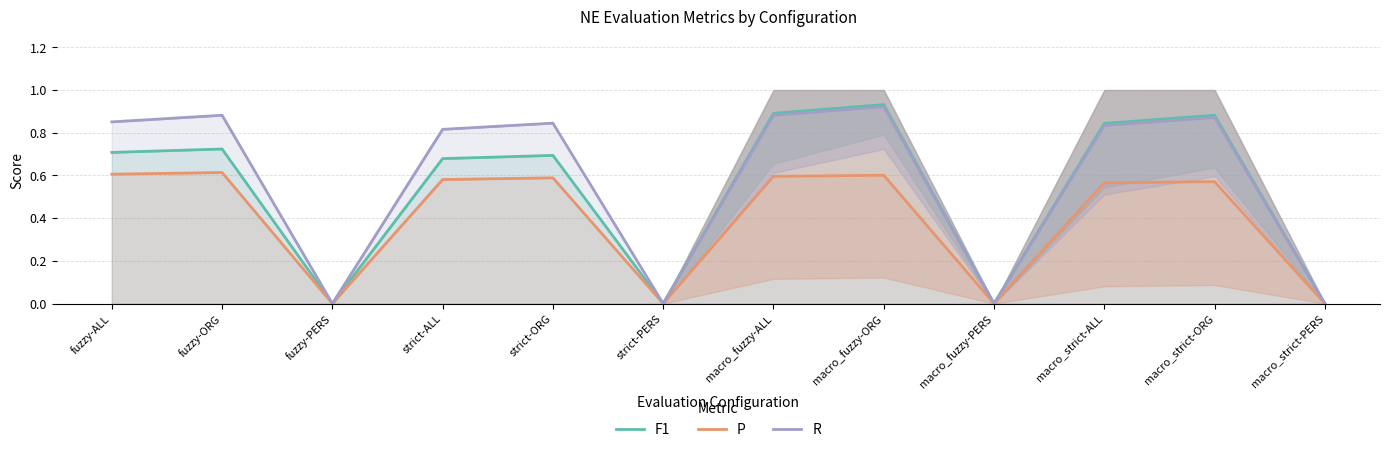

Which series has the widest spread of values?

F1